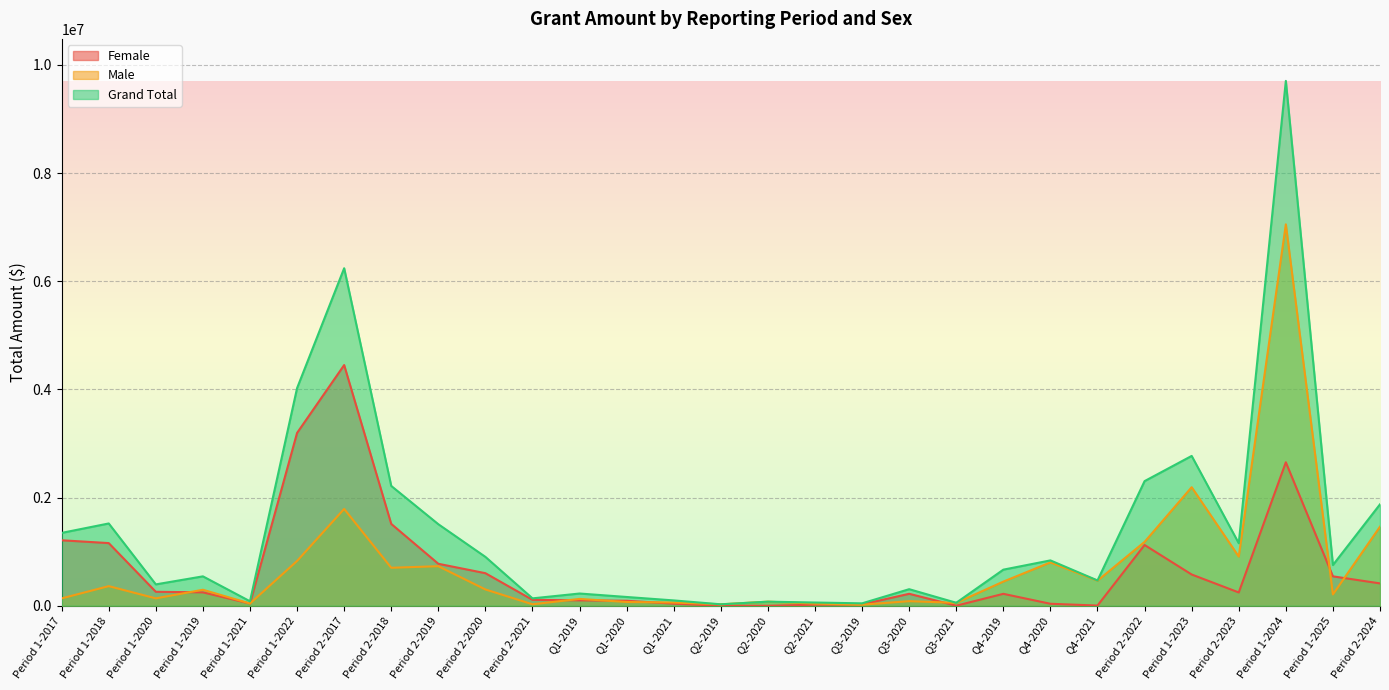

What is the label of the 27th point from the left?

Period 1-2024